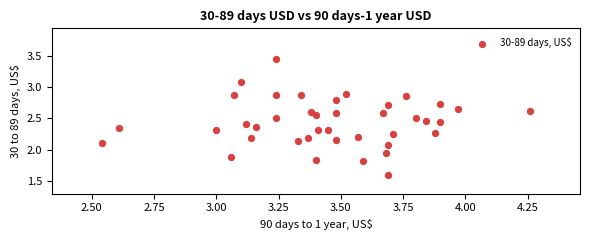

What is the range of X values (max minus min)?

1.7